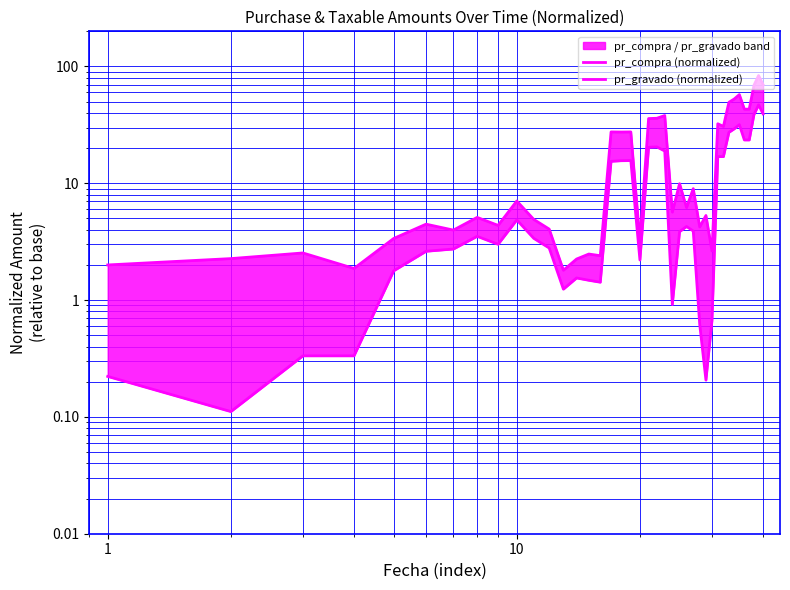

List the series in order of their peak value, highest first.

pr_compra (normalized), pr_gravado (normalized)